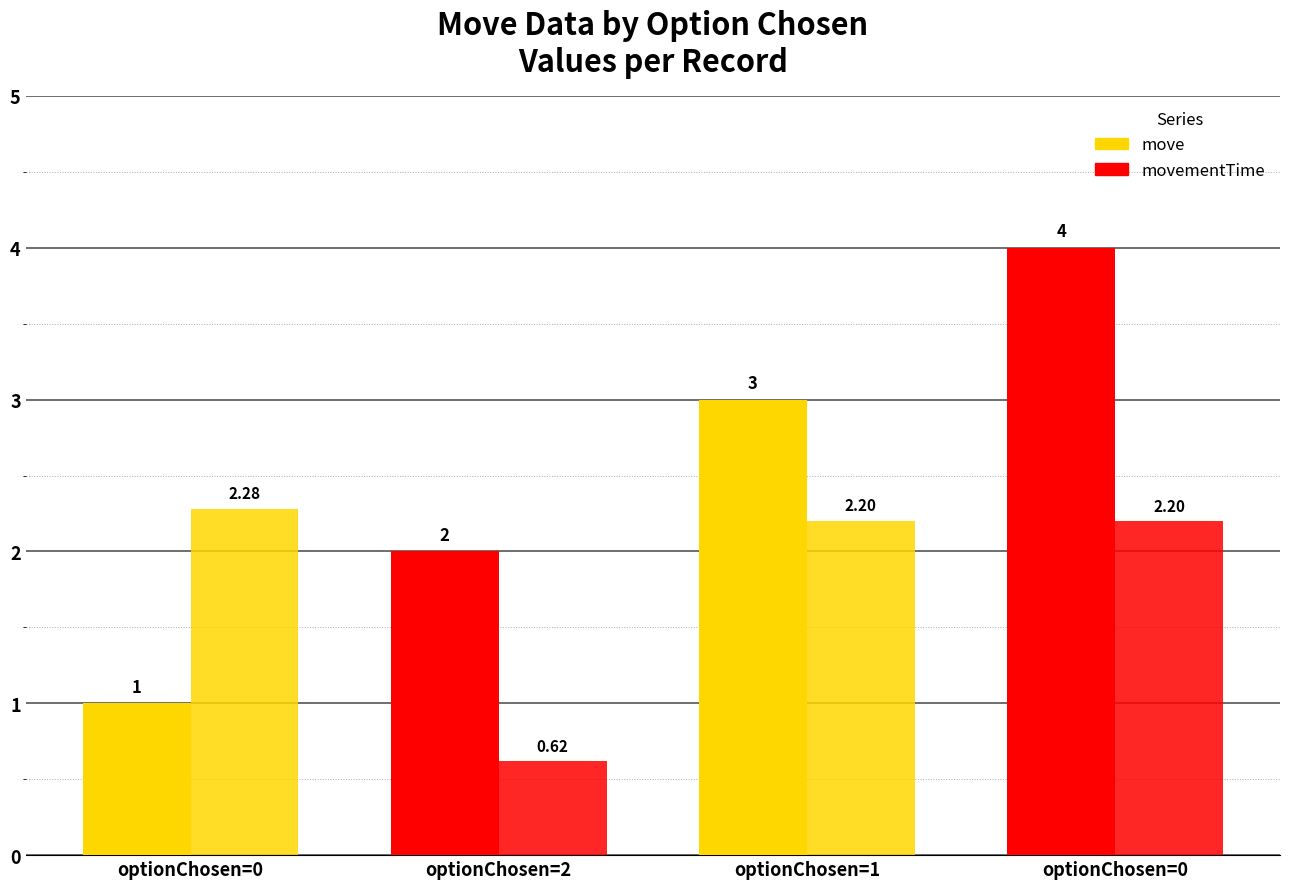

Is it true that movementTime equals 0.6 at optionChosen=2?

True